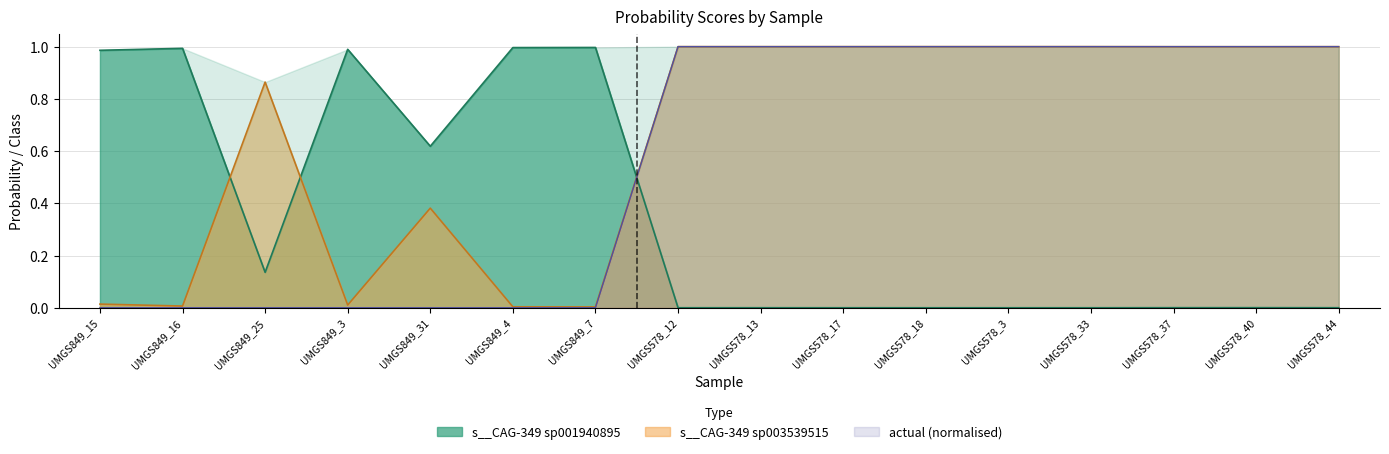

After their last crossing, which series has the higher values: s__CAG-349 sp001940895 or actual (normalised)?

actual (normalised)